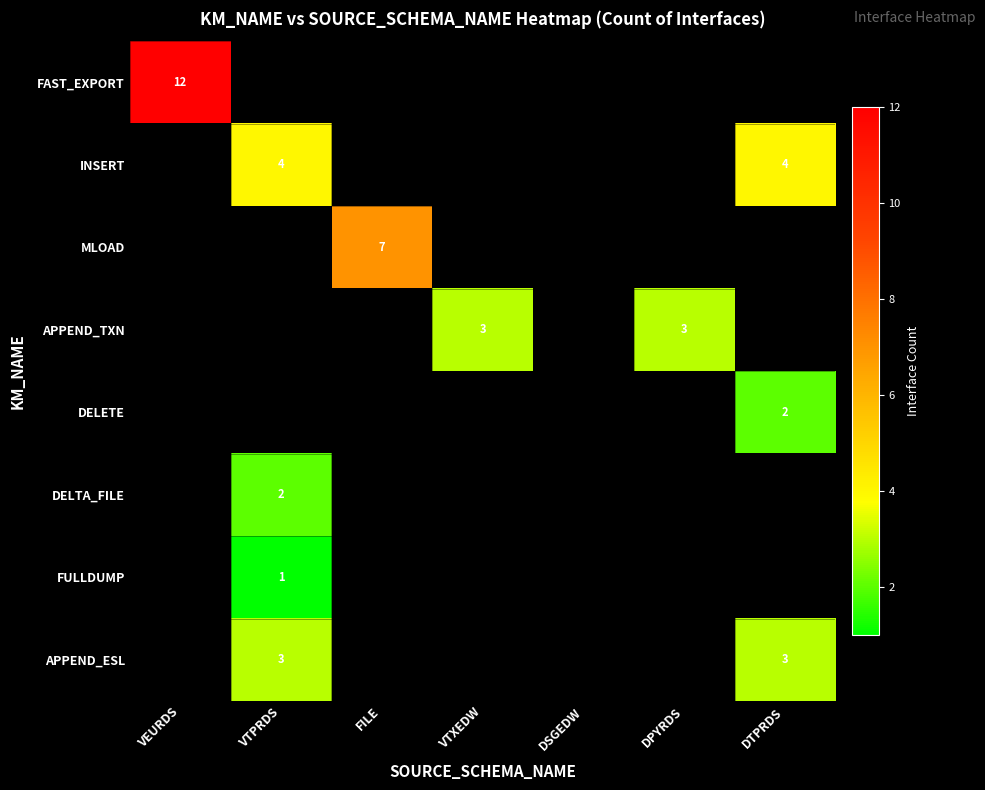

How many categories are shown in the chart?

7